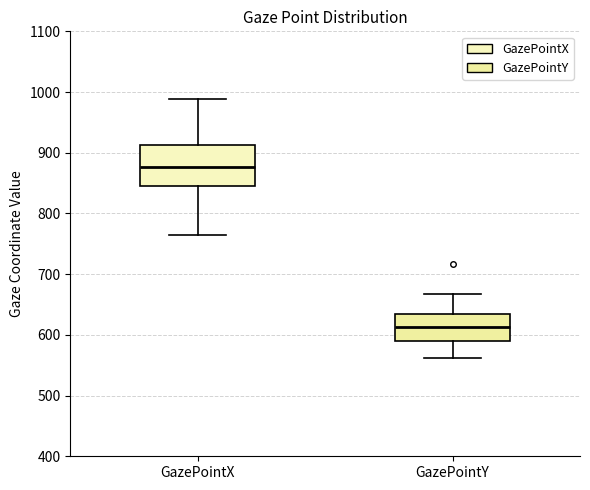

Where is the lower edge of the box for GazePointY on the y-axis? The values are not printed on the chart, so give them approximately, as read against the axis.

590